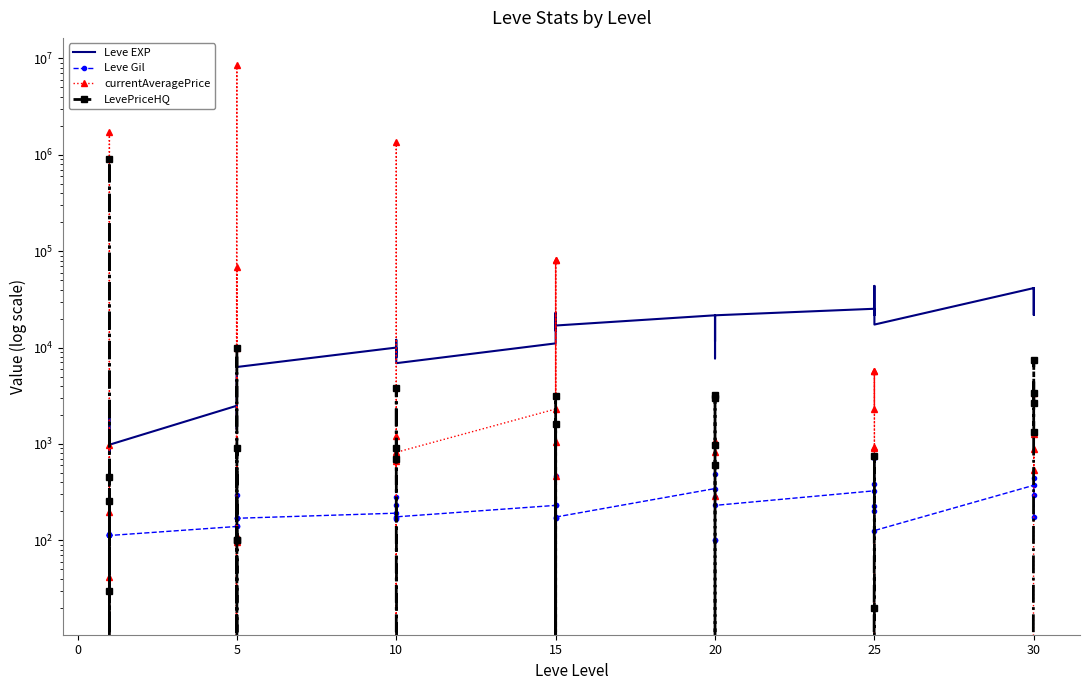

True or false: LevePriceHQ has more than 0 points higher than both neighbors.

True